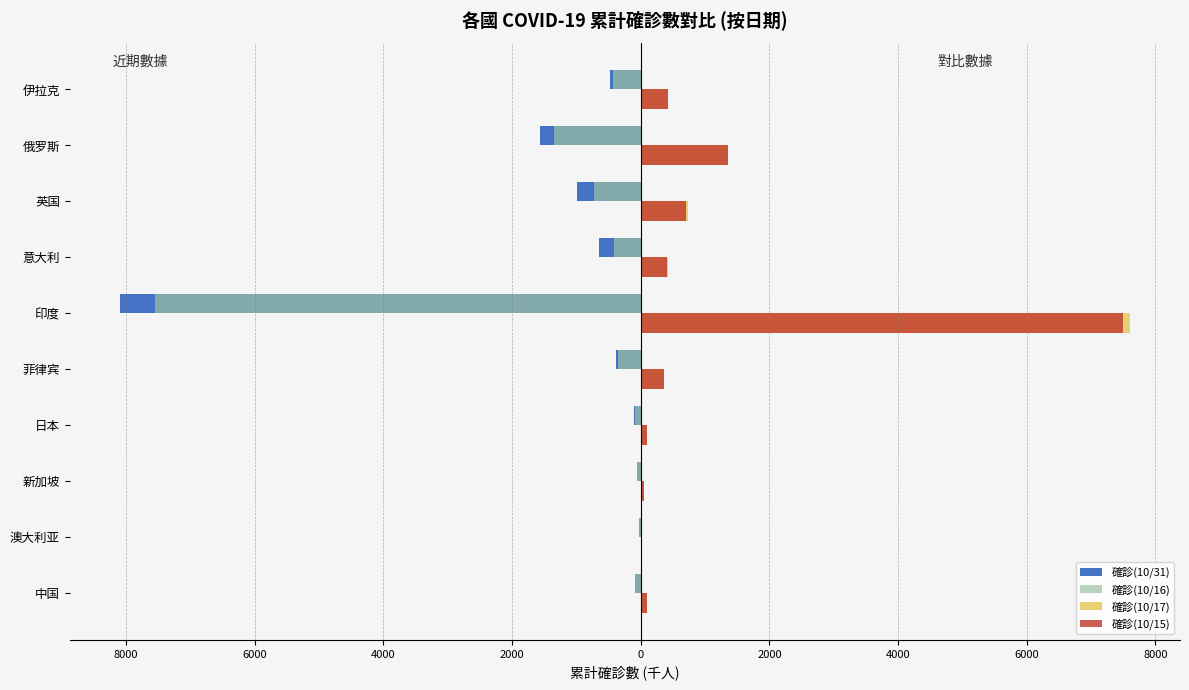

What is the difference between the maximum and minimum values in the 確診(10/31) series?

8061.3